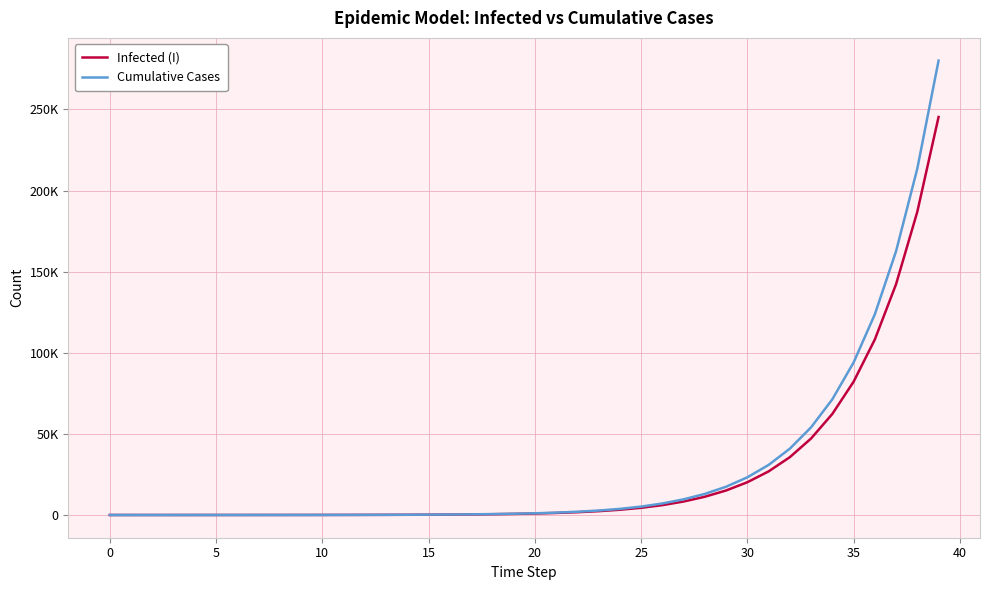

Does the chart display data point markers on the line(s)?

No